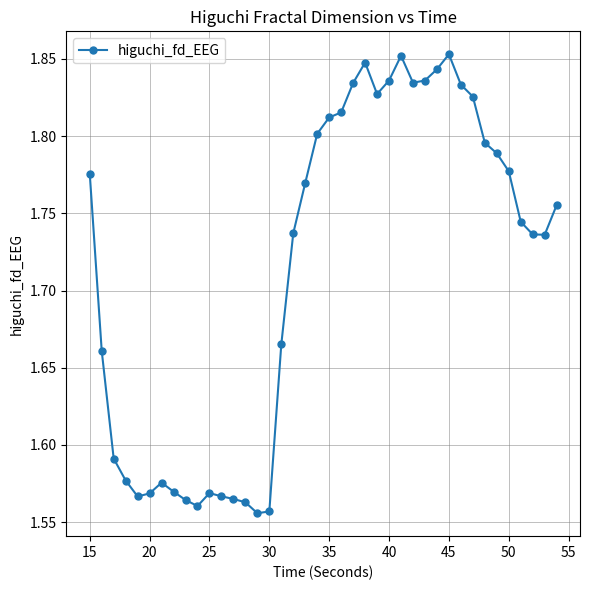

True or false: there are more than 2 points higher than both neighbors.

True